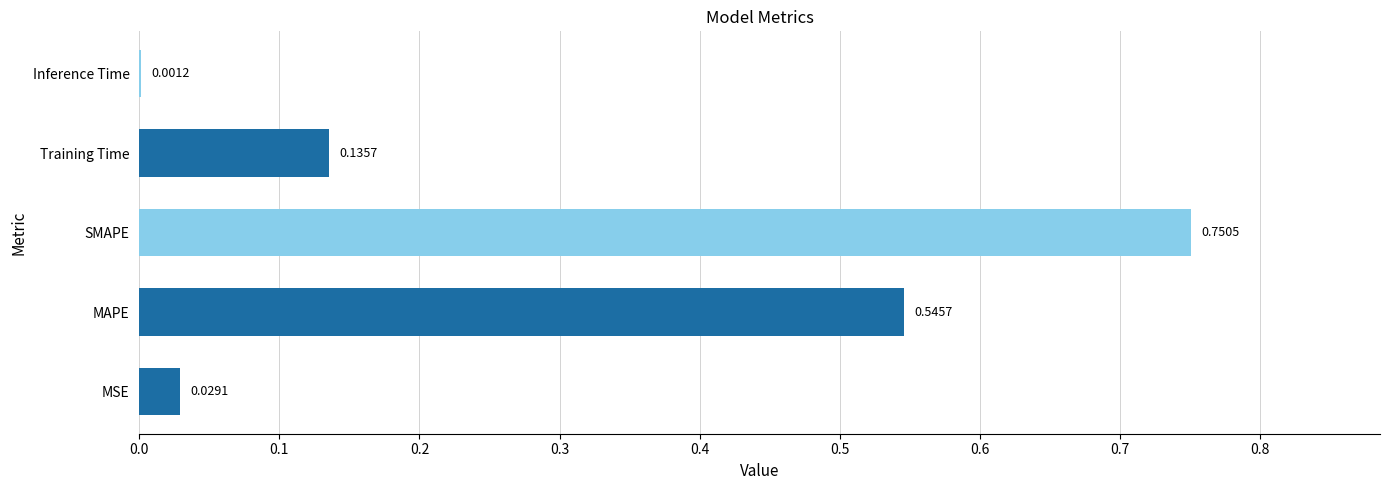

What is the sum of all values?

1.5